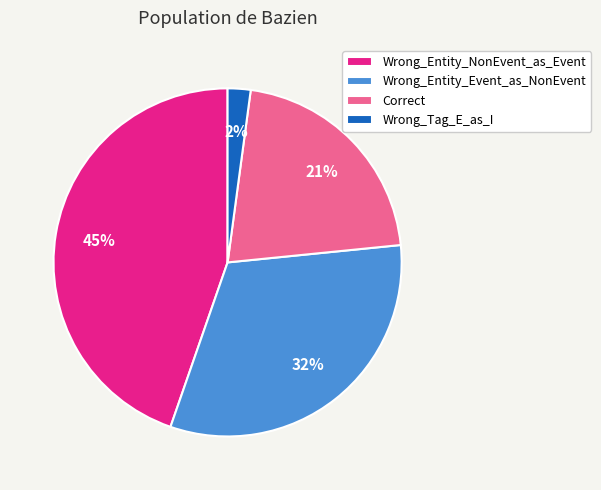

Does Wrong_Entity_Event_as_NonEvent represent more than half of the total?

No